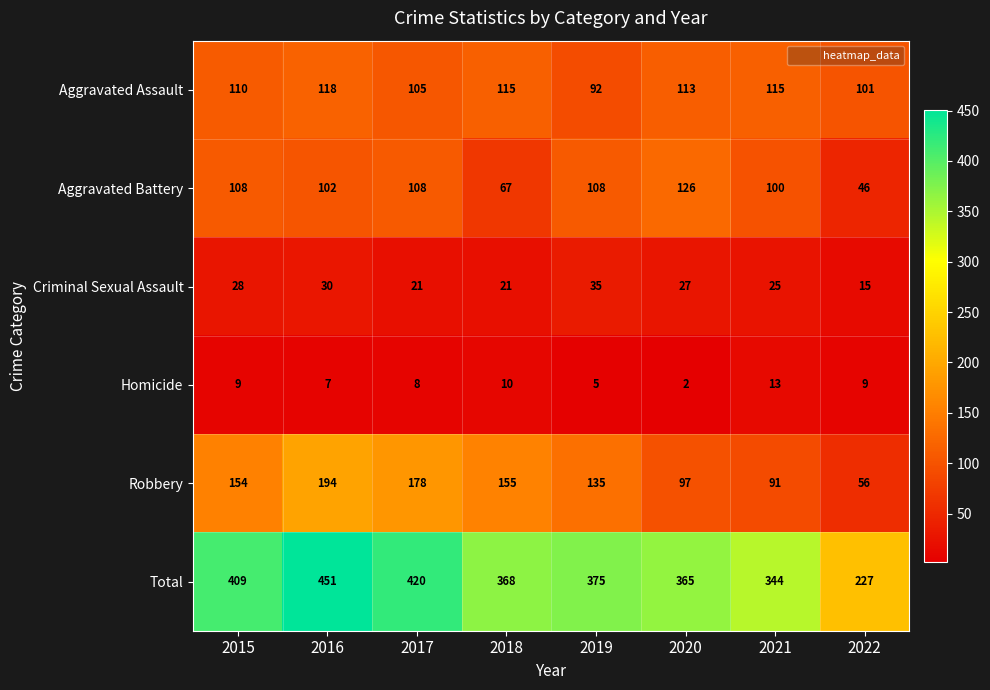

What is the total value across all series at 2018?

736